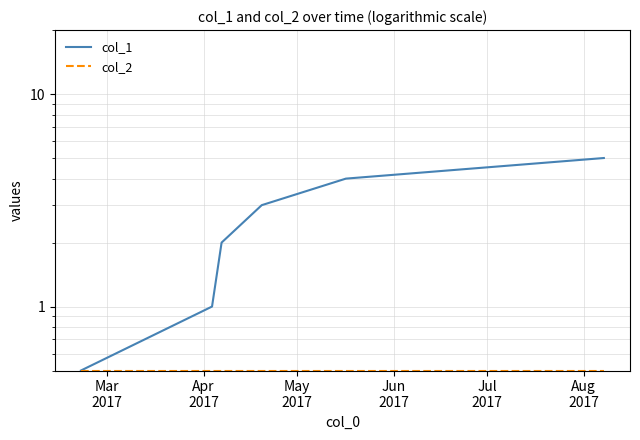

True or false: col_2 and col_1 intersect in this chart.

False